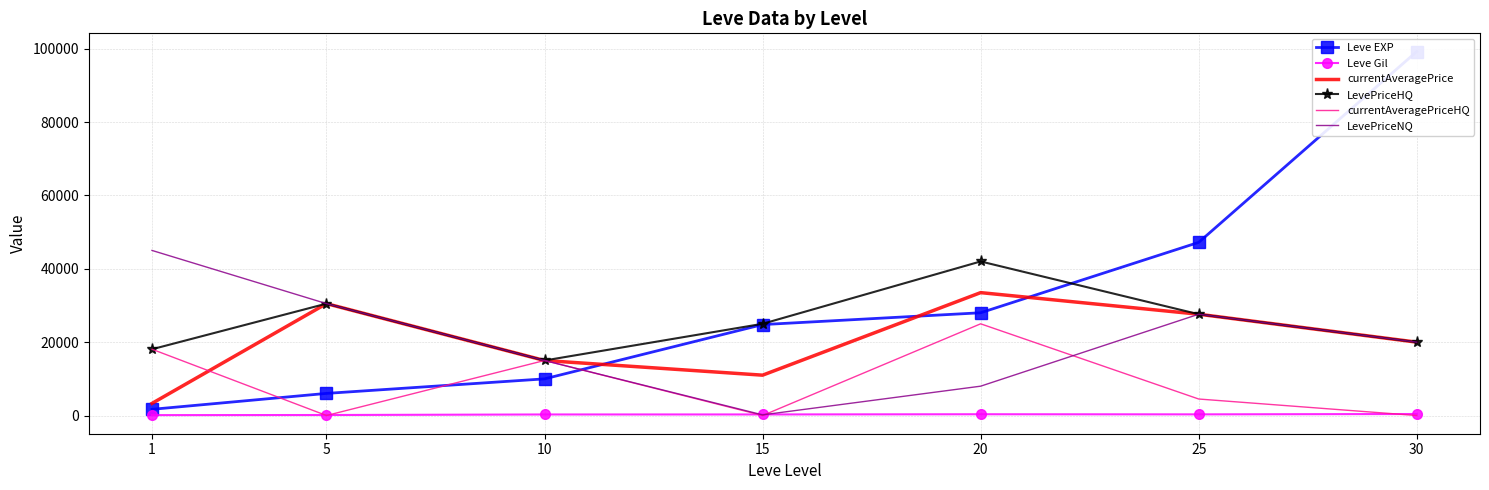

Is the value of currentAveragePriceHQ at 30 greater than the value of Leve Gil at 30?

No